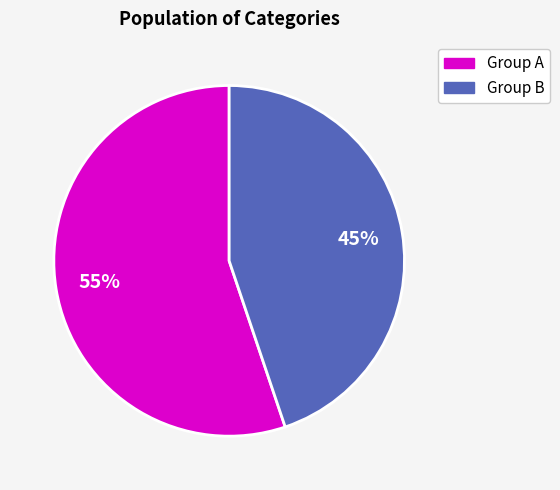

Is there any slice that represents more than half of the pie?

Yes